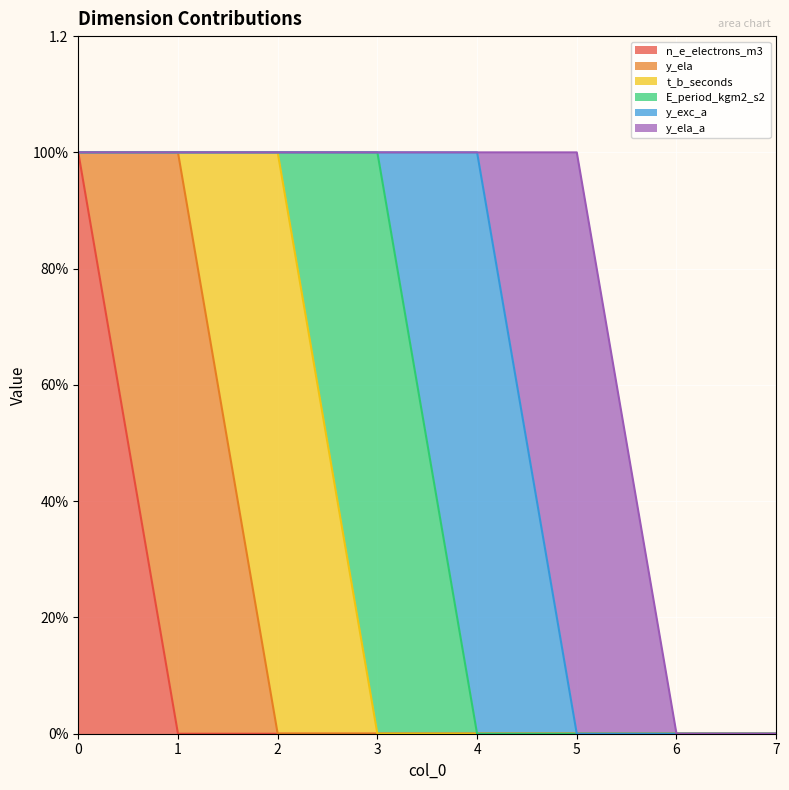

Reading left to right, what are all the values shown in this chart?

n_e_electrons_m3: 1	0	0	0	0	0	0	0
y_ela: 0	1	0	0	0	0	0	0
t_b_seconds: 0	0	1	0	0	0	0	0
E_period_kgm2_s2: 0	0	0	1	0	0	0	0
y_exc_a: 0	0	0	0	1	0	0	0
y_ela_a: 0	0	0	0	0	1	0	0